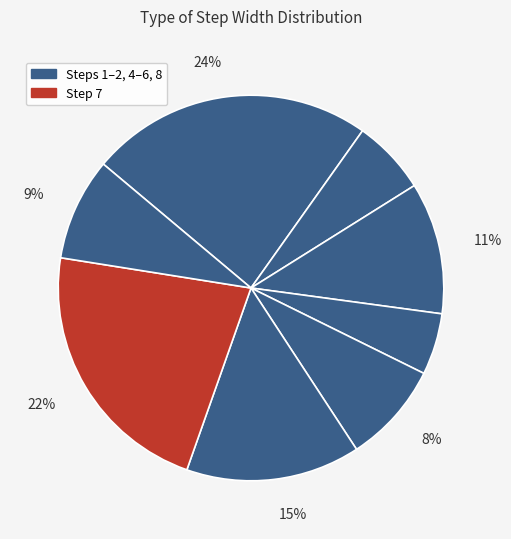

How many slices are in this pie chart?

8